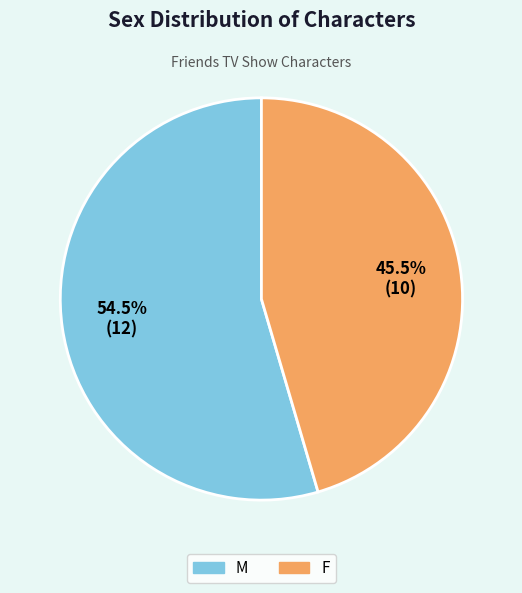

What is the largest slice in the pie chart?

M